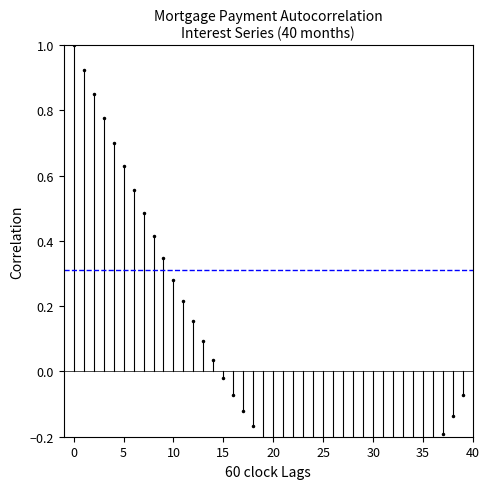

What is the difference between the highest and lowest values at 0?

0.6